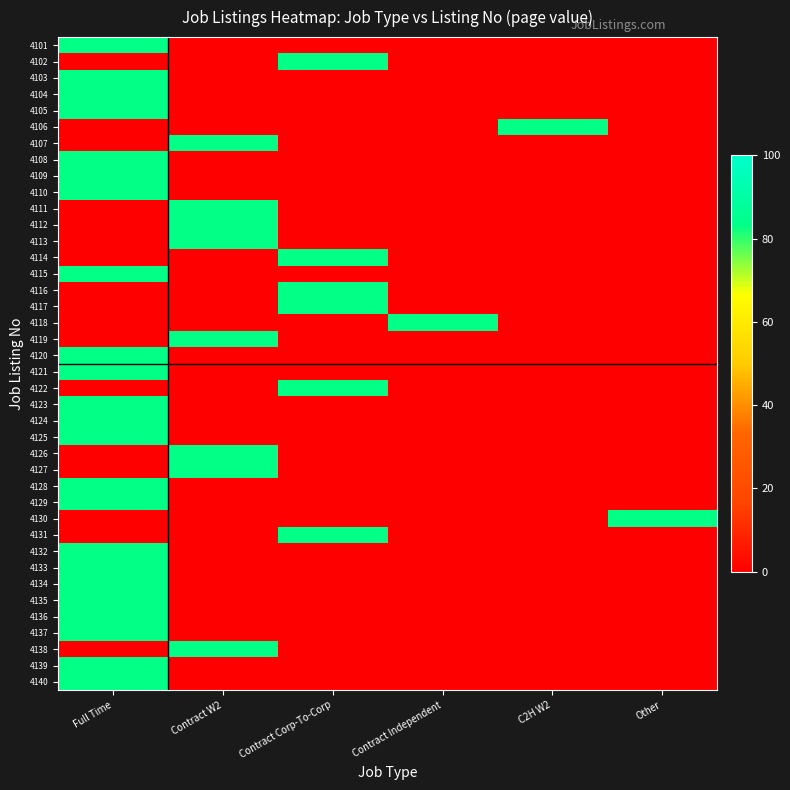

What is the total value across all series at C2H W2?

83